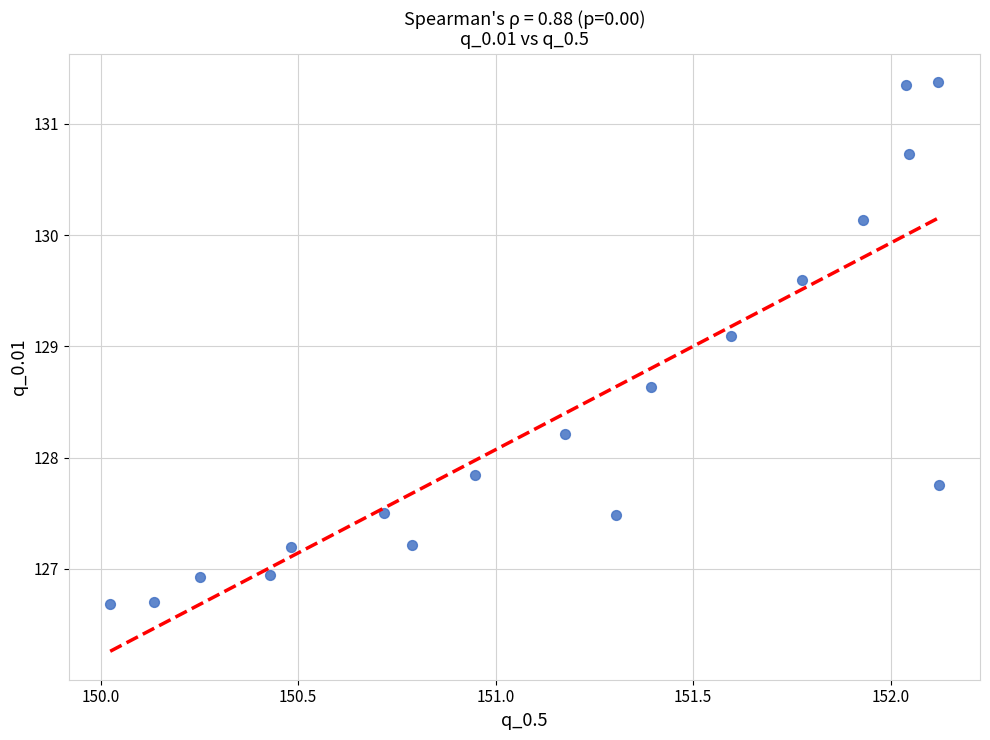

What is the range of Y values (max minus min)?

4.7